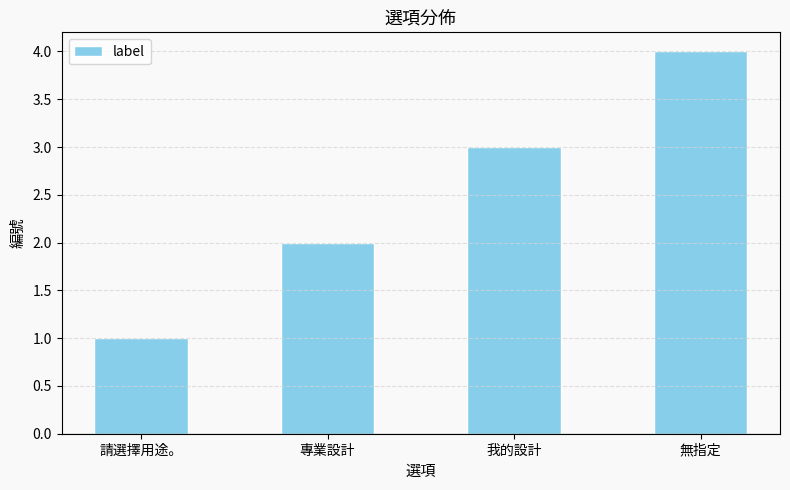

What is the greatest value displayed?

4